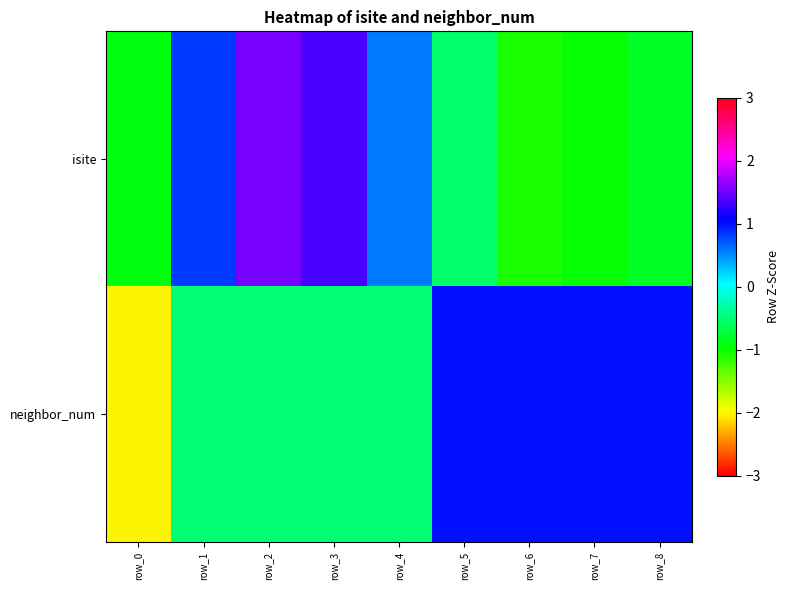

Which label corresponds to the smallest value in the chart?

row_0